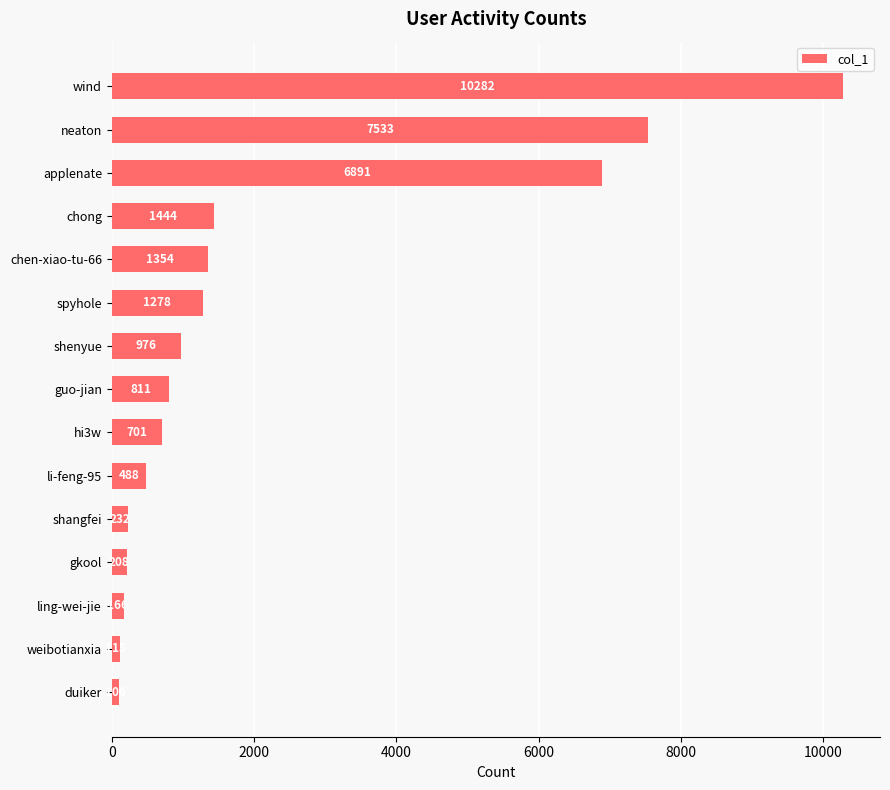

What is the average value?

2172